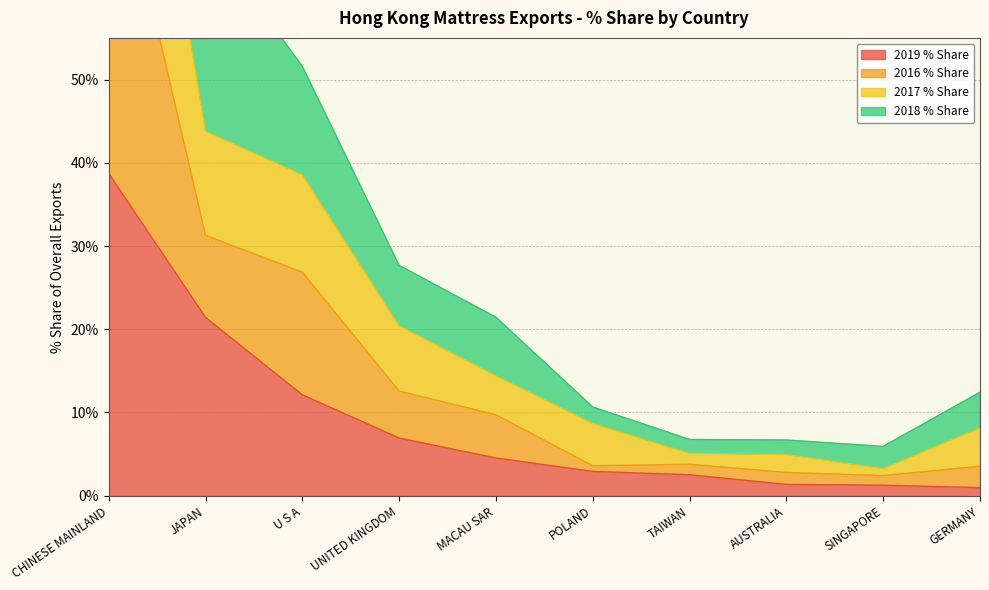

What is the difference between the maximum and second lowest values in the 2017 % Share series?

78.5